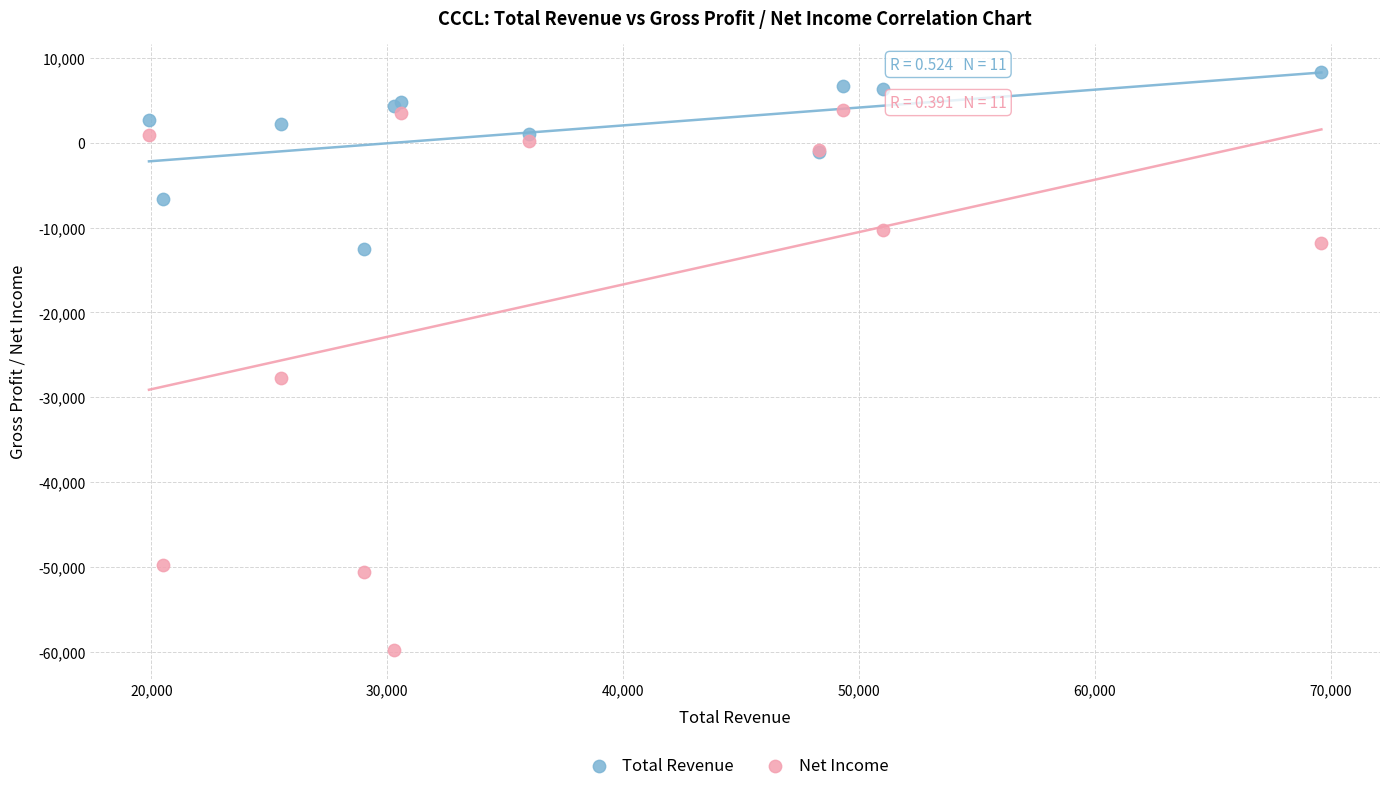

Across all series, what Y value is closest to -25750?

-27700